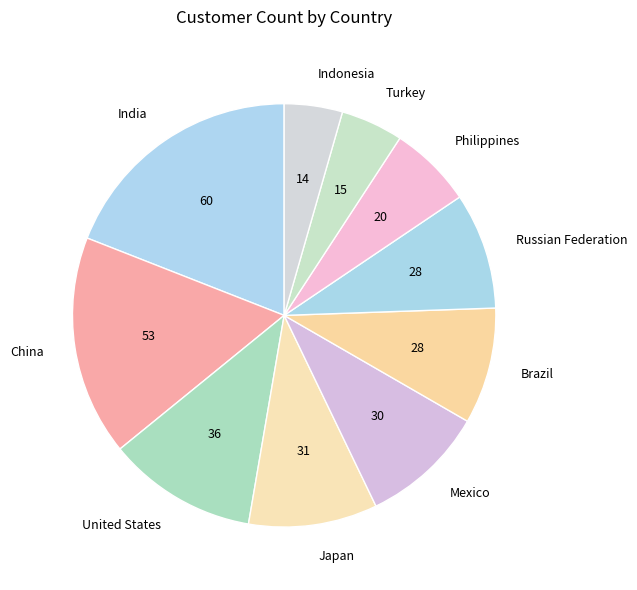

The China slice represents 7% of the pie. True or false?

False